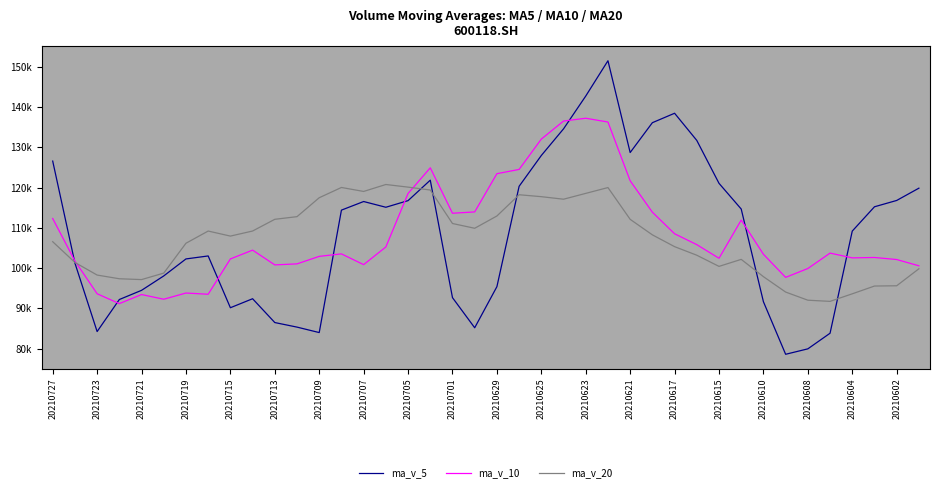

What are all the series names shown in the legend?

ma_v_5, ma_v_10, ma_v_20